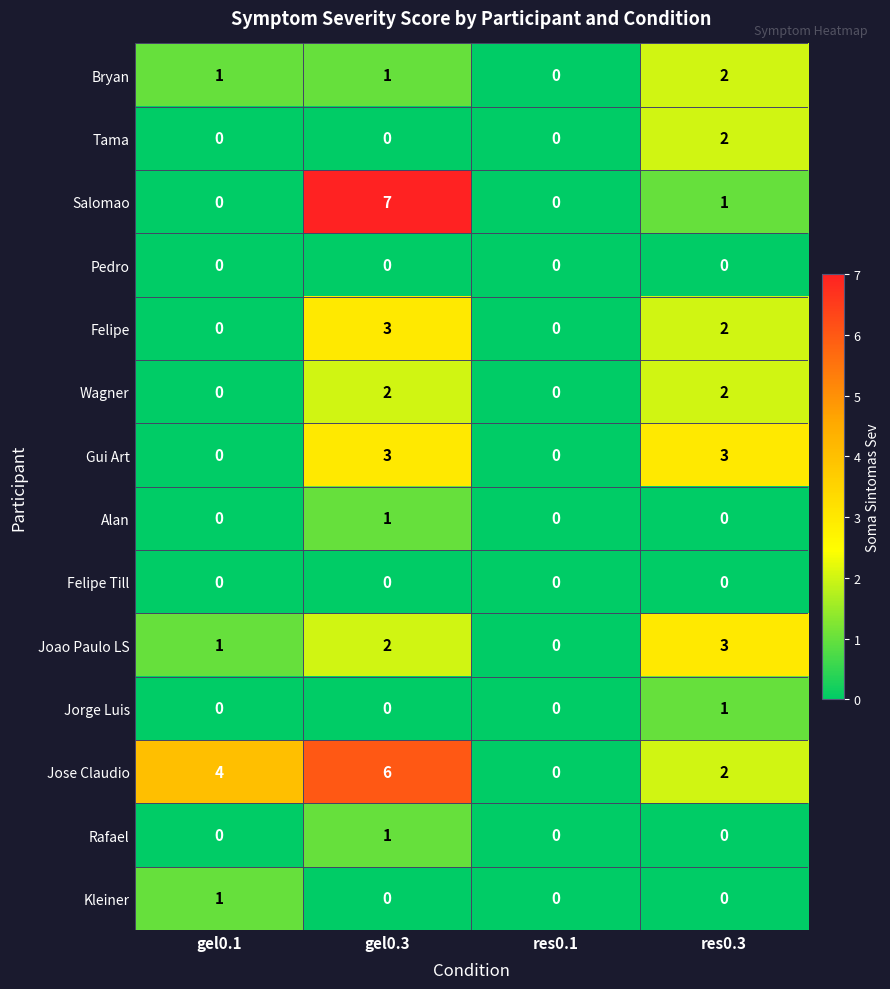

Rank the categories by Joao Paulo LS value from lowest to highest.

res0.1, gel0.1, gel0.3, res0.3